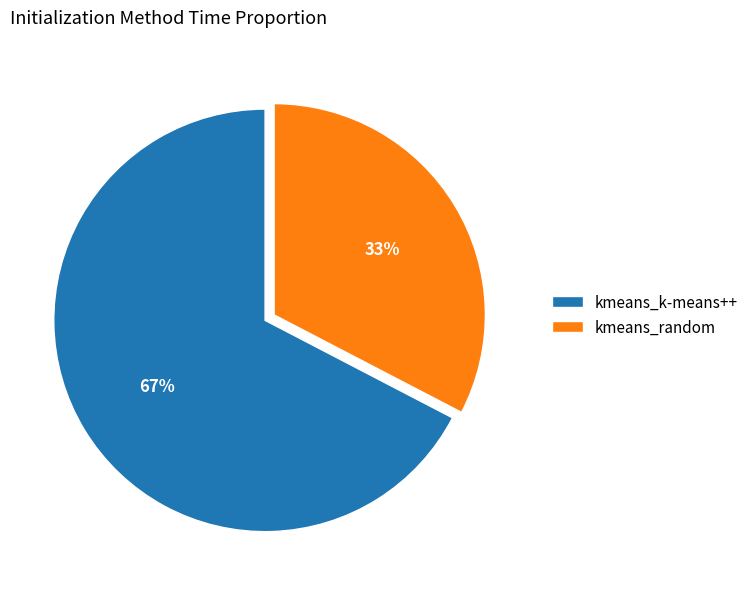

What percentage is the kmeans_k-means++ slice, to the nearest percent?

67%